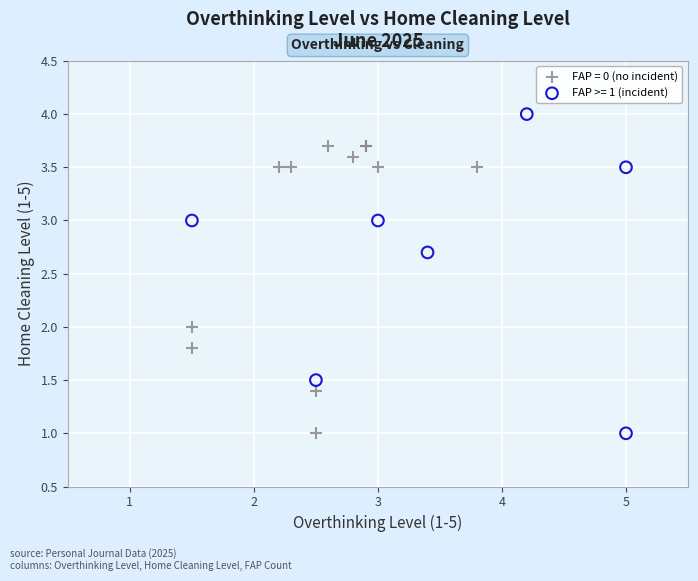

What are all the series names shown in the legend?

FAP = 0 (no incident), FAP >= 1 (incident)